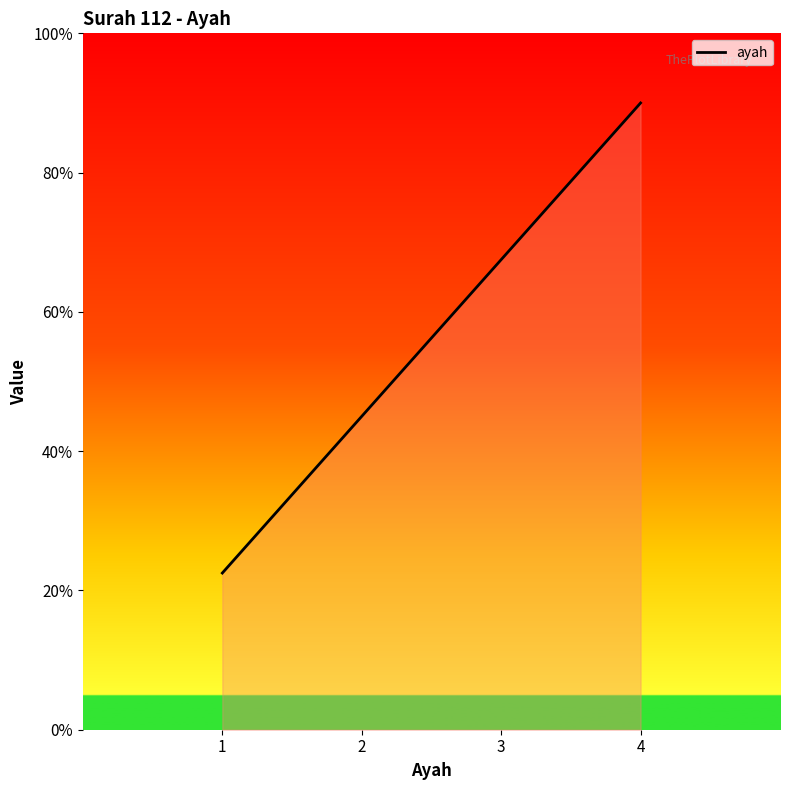

Rank the categories by value from highest to lowest.

4, 3, 2, 1